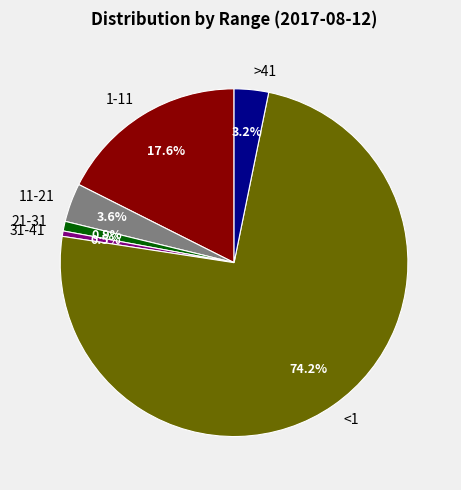

How much of the chart is everything except 1-11?

82.4%